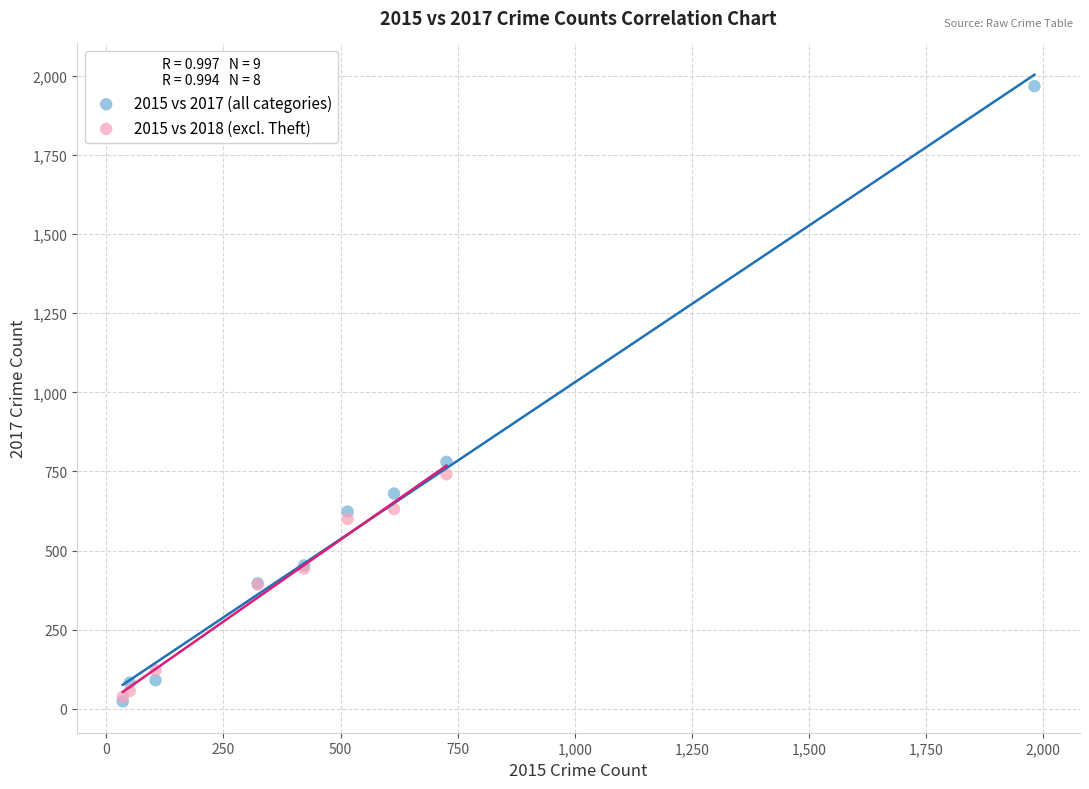

Which series contains the highest Y value?

2015 vs 2017 (all categories)